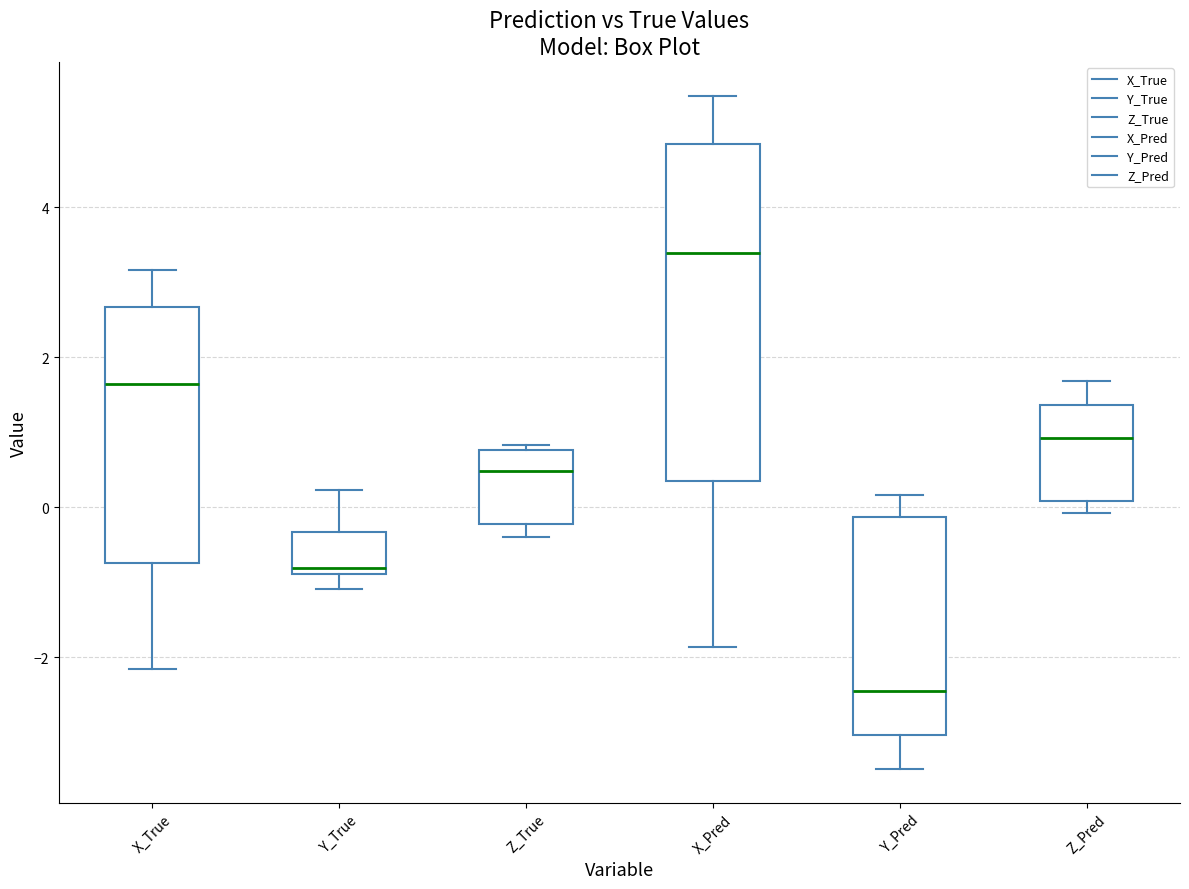

Reading left to right, read every box against the y-axis: the position of its median line, the range the box covers, and the ends of its whiskers. The values are not printed on the chart, so give them approximately, as read against the axis.

X_True: median 1.6, box -0.8 to 2.6, whiskers -2.2 to 3.2
Y_True: median -0.8 (just above the box's lower edge), box -0.8 to -0.4, whiskers -1.0 to 0.2
Z_True: median 0.4, box -0.2 to 0.8, whiskers -0.4 to 0.8 (just above the box's upper edge)
X_Pred: median 3.4, box 0.4 to 4.8, whiskers -1.8 to 5.4
Y_Pred: median -2.4, box -3.0 to -0.2, whiskers -3.4 to 0.2
Z_Pred: median 1.0, box 0.0 to 1.4, whiskers 0.0 (just below the box's lower edge) to 1.6